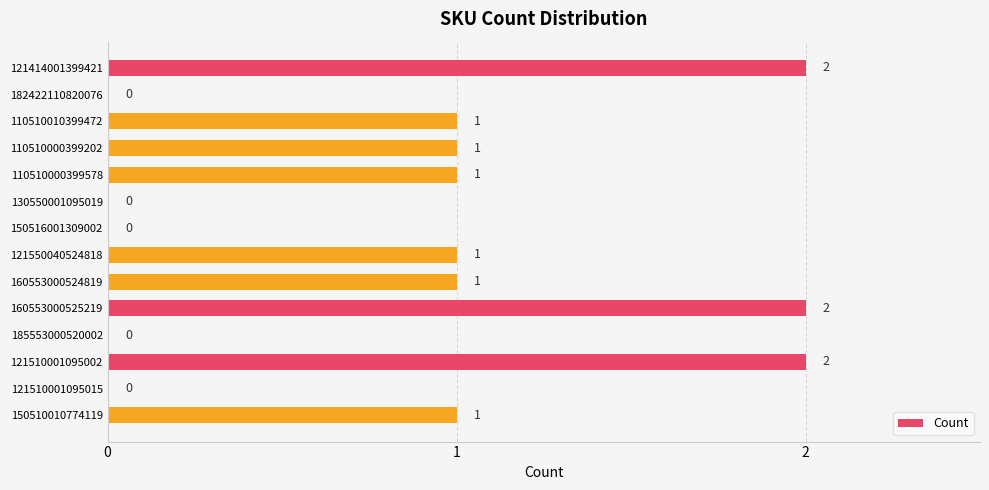

Between 160553000525219 and 160553000524819, which is larger?

160553000525219